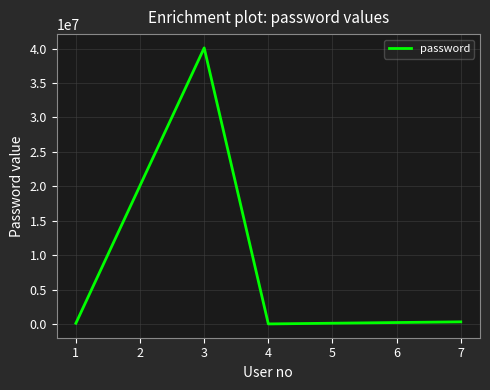

What is the maximum value shown in the chart?

40102030